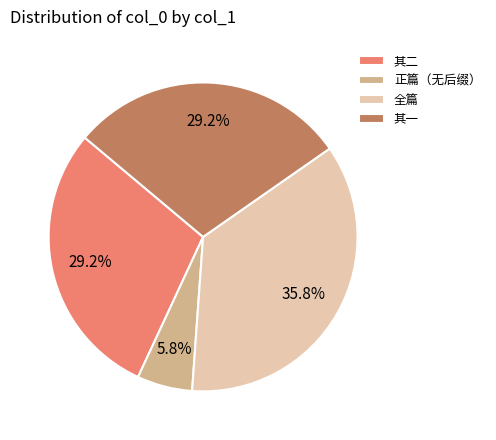

Combined, what portion of the pie is 其二 and 其一?

58.4%